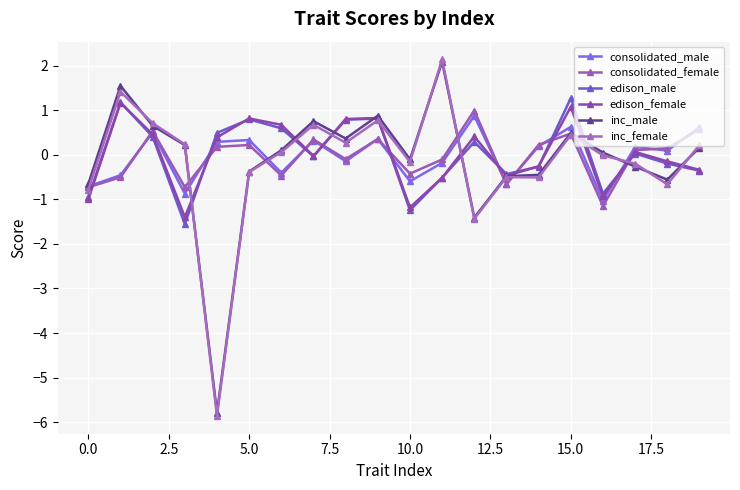

How many data points in consolidated_male are less than 0?

9